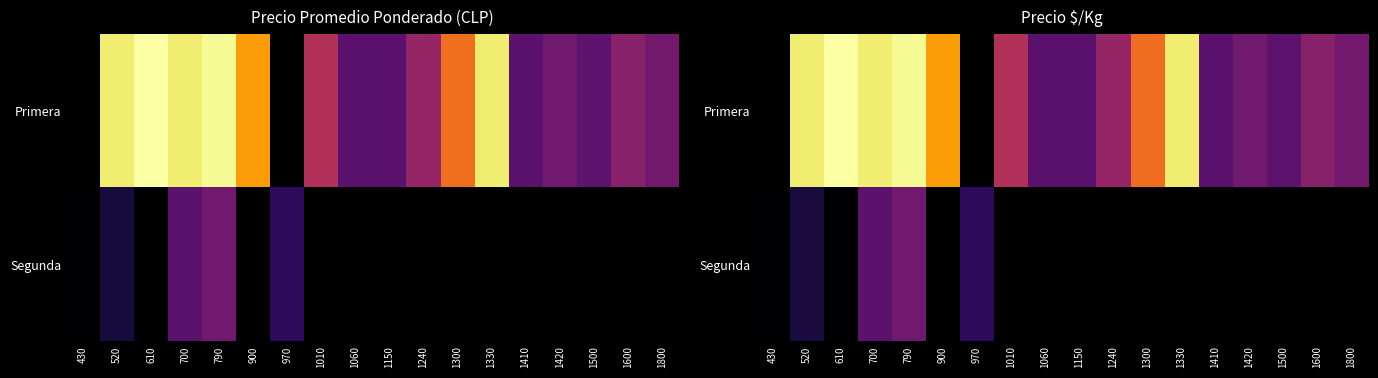

Which series changed the most between 1060 and 1150?

Primera